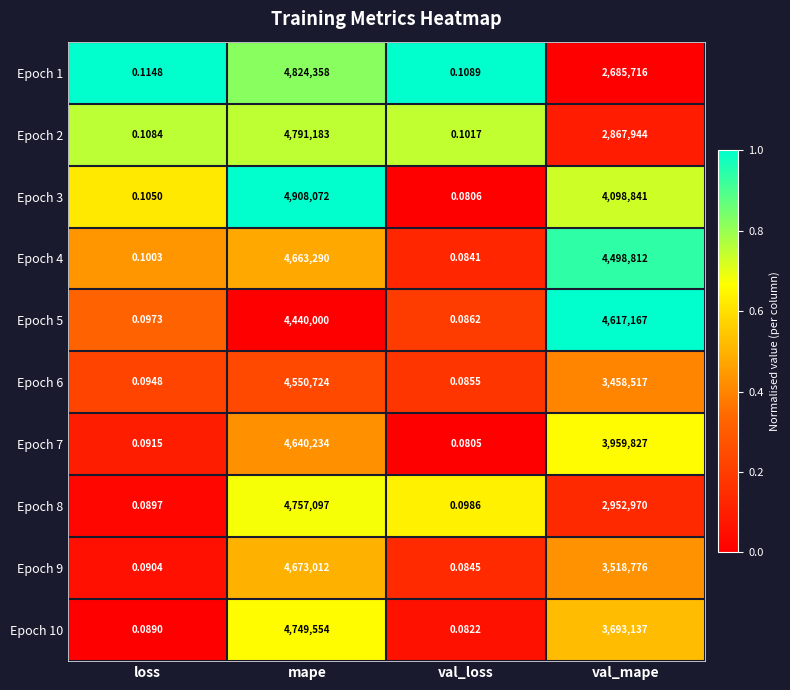

At which category is the sum across all series the highest?

mape